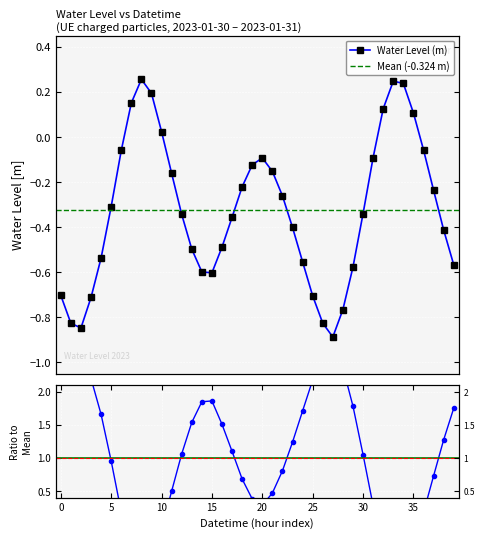

How many data points does each series have?

40